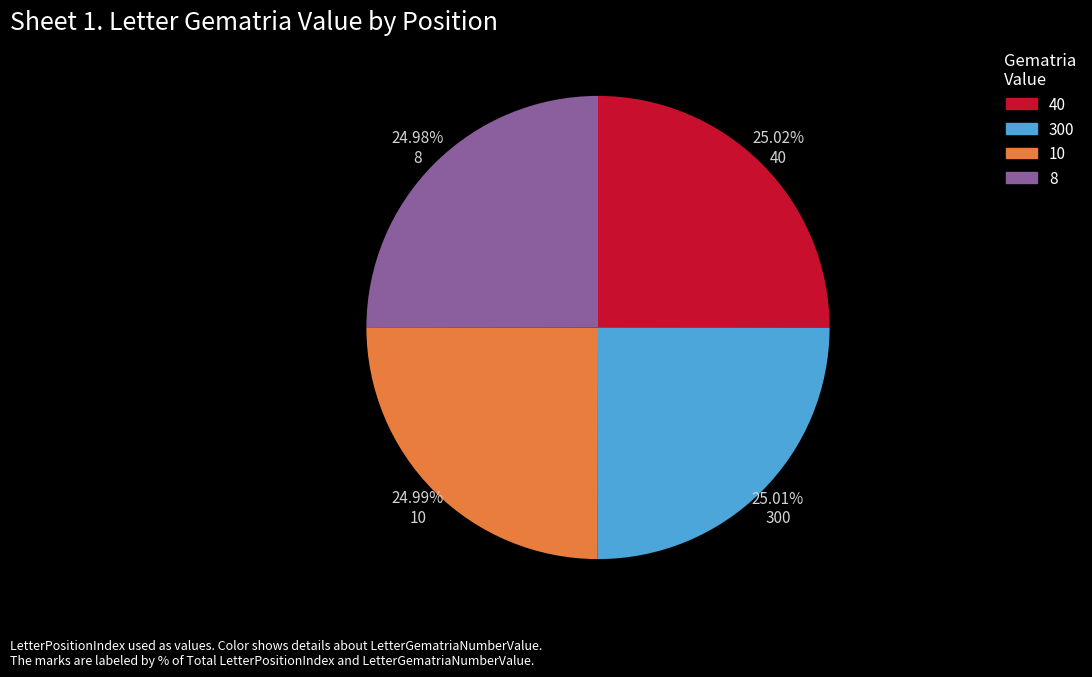

What is the ratio of the value at 40 to the value at 300?

1.0